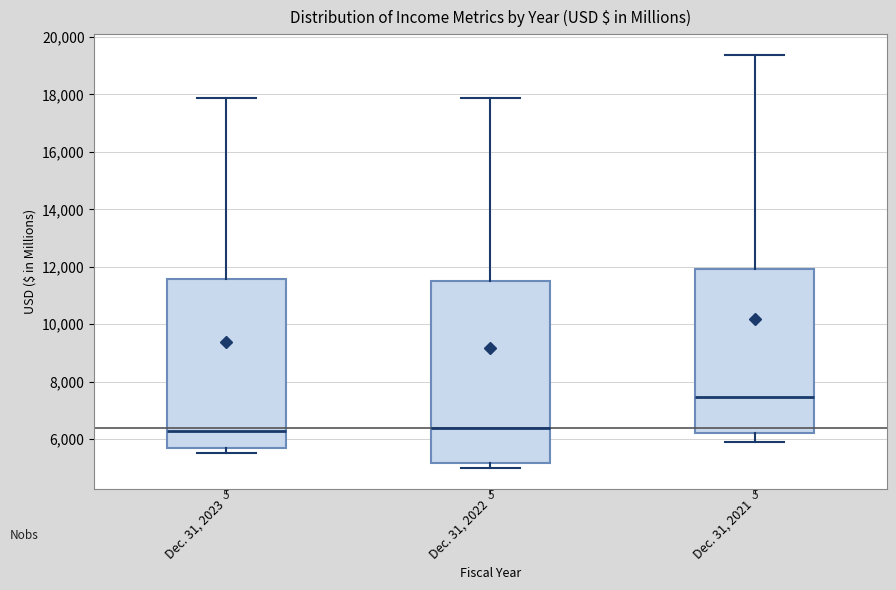

Where is the upper edge of the box for Dec. 31, 2021 on the y-axis? The values are not printed on the chart, so give them approximately, as read against the axis.

12000